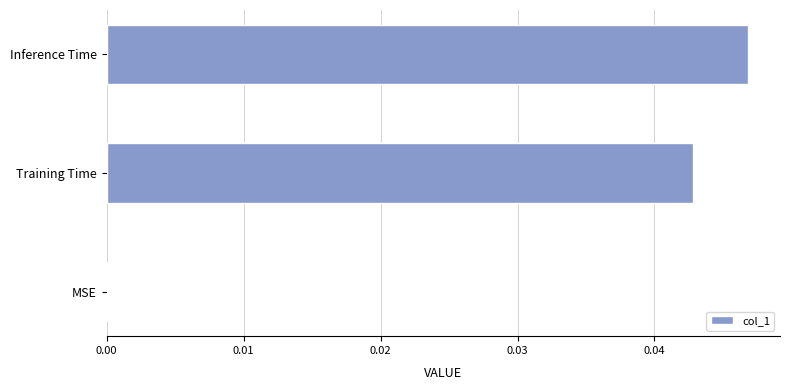

Between Inference Time and Training Time, which is larger?

Inference Time